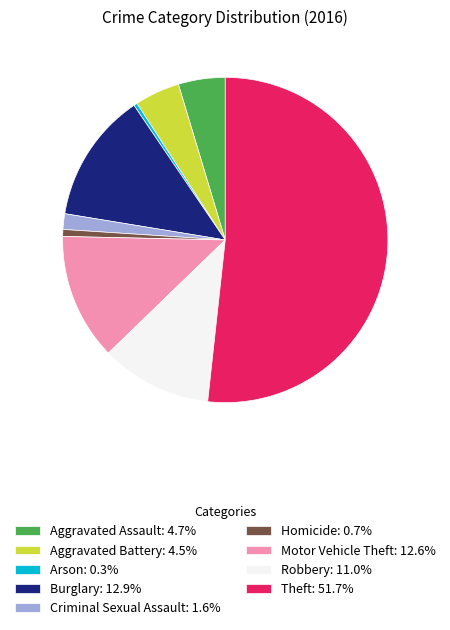

What is the ratio of the value at Burglary: 12.9% to the value at Robbery: 11.0%?

1.2